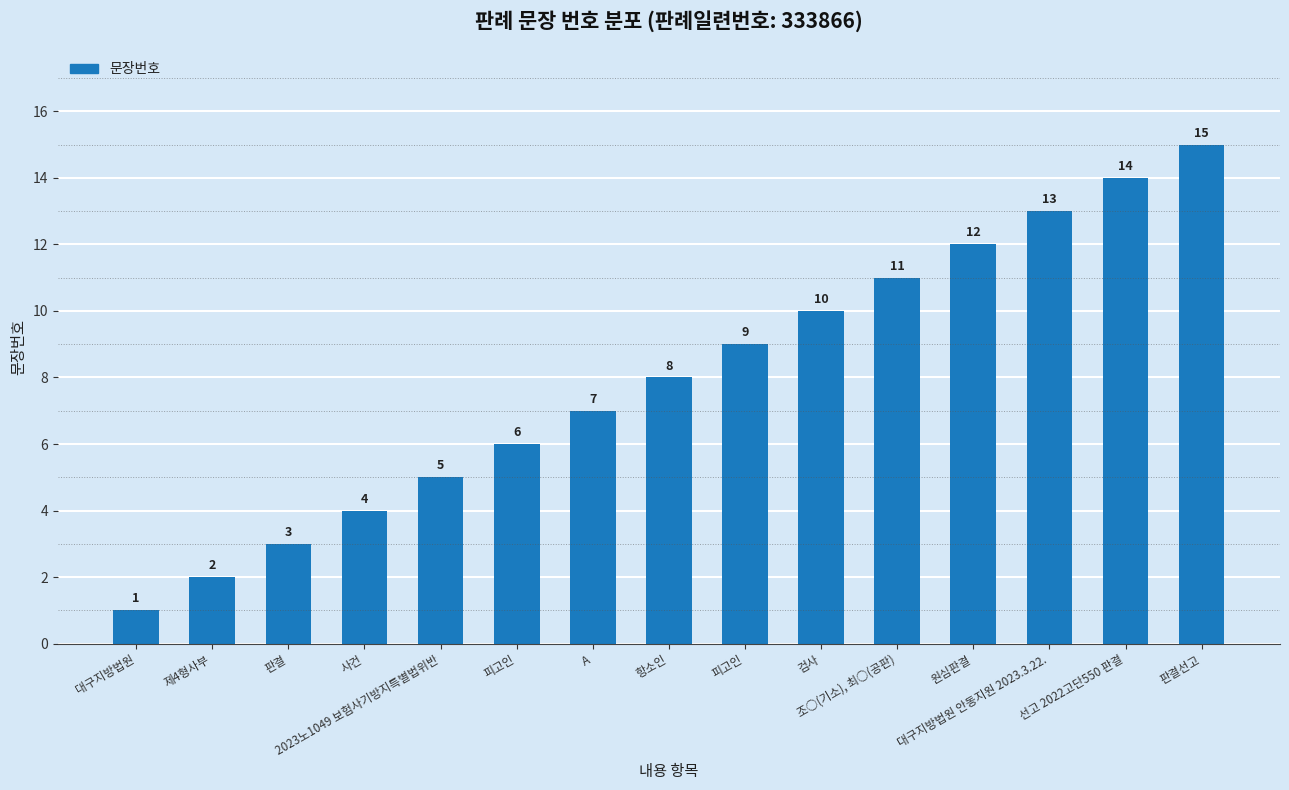

List the labels in order of value, smallest first.

대구지방법원, 제4형사부, 판결, 사건, 2023노1049 보험사기방지특별법위반, 피고인, A, 항소인, 피고인, 검사, 조○(기소), 최○(공판), 원심판결, 대구지방법원 안동지원 2023.3.22., 선고 2022고단550 판결, 판결선고